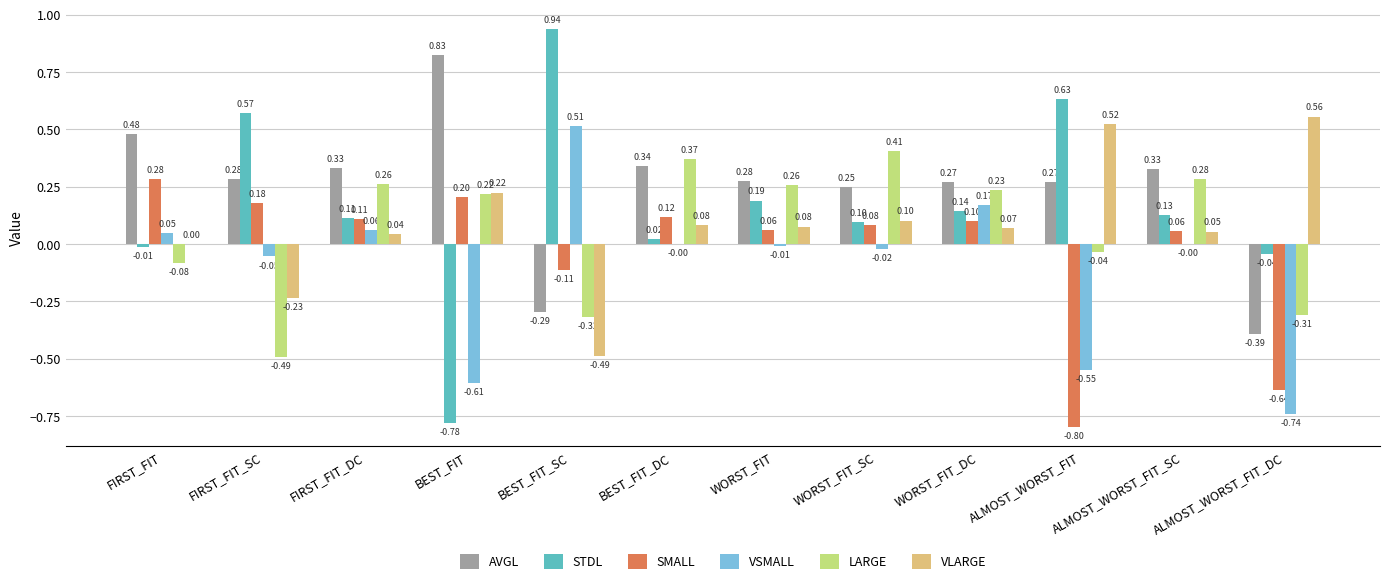

Between WORST_FIT and ALMOST_WORST_FIT_SC, which series saw the biggest shift?

STDL